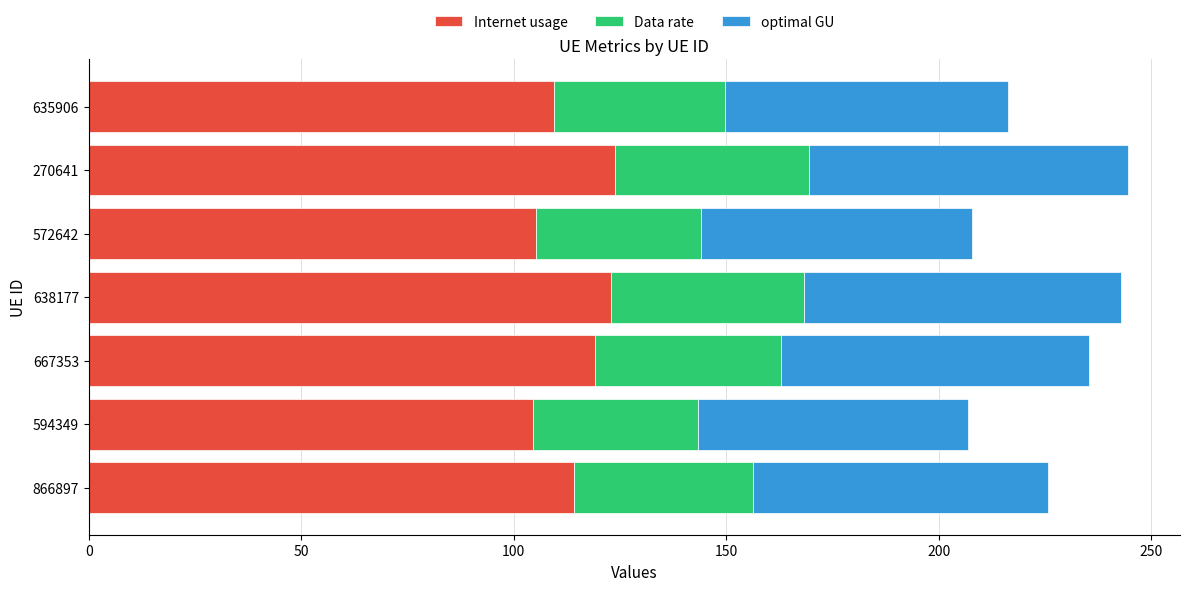

Count the number of data series in this chart.

3